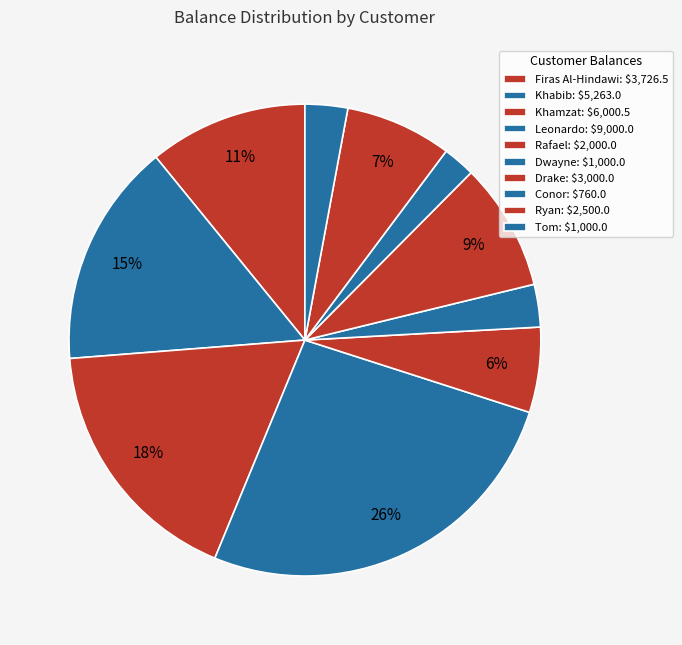

To the nearest percent, what percentage of the pie is Rafael?

6%